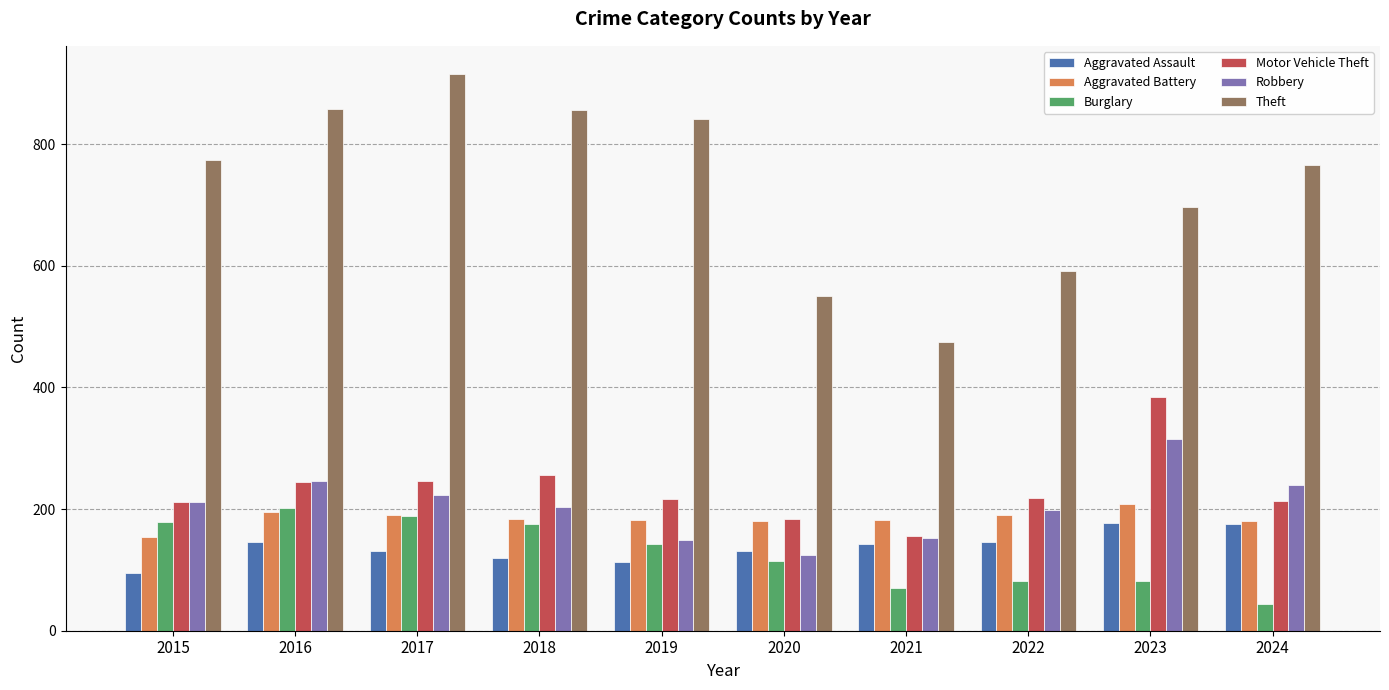

Is the value of Motor Vehicle Theft at 2024 greater than the value of Aggravated Battery at 2015?

Yes